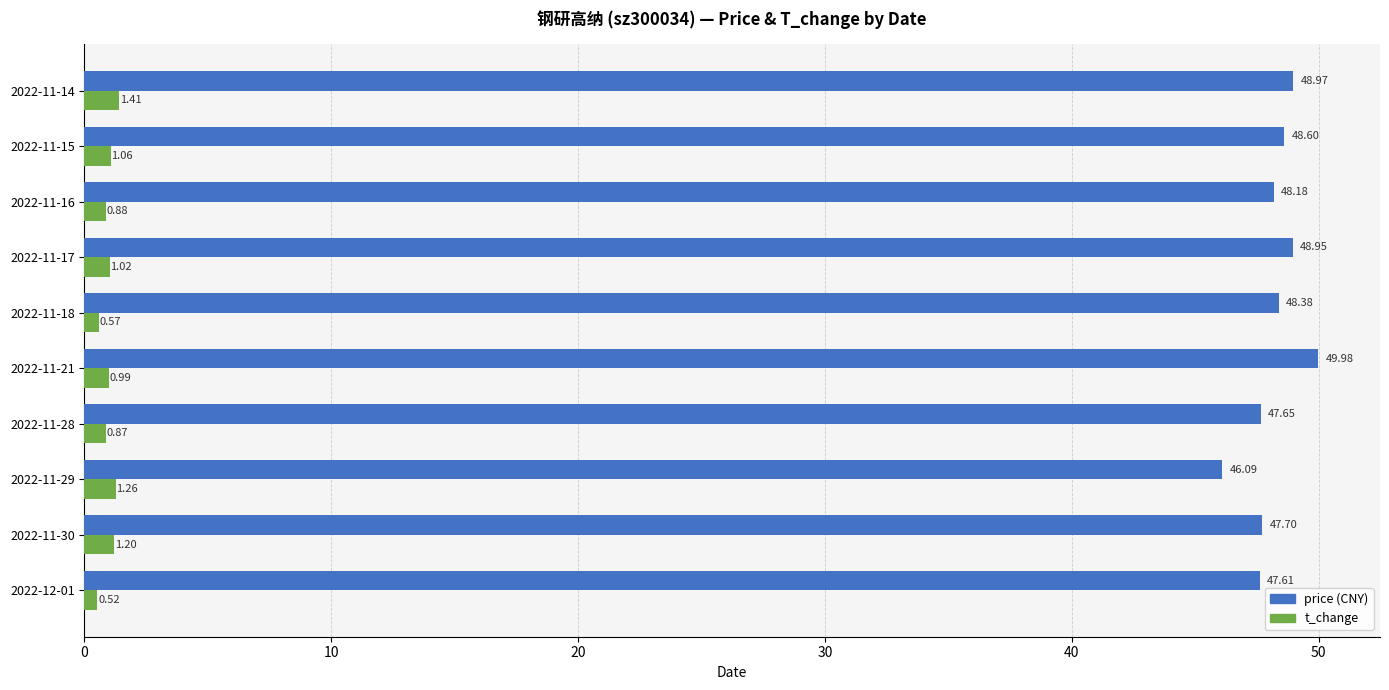

What is the spread (max minus min) of values at 2022-11-14?

47.6